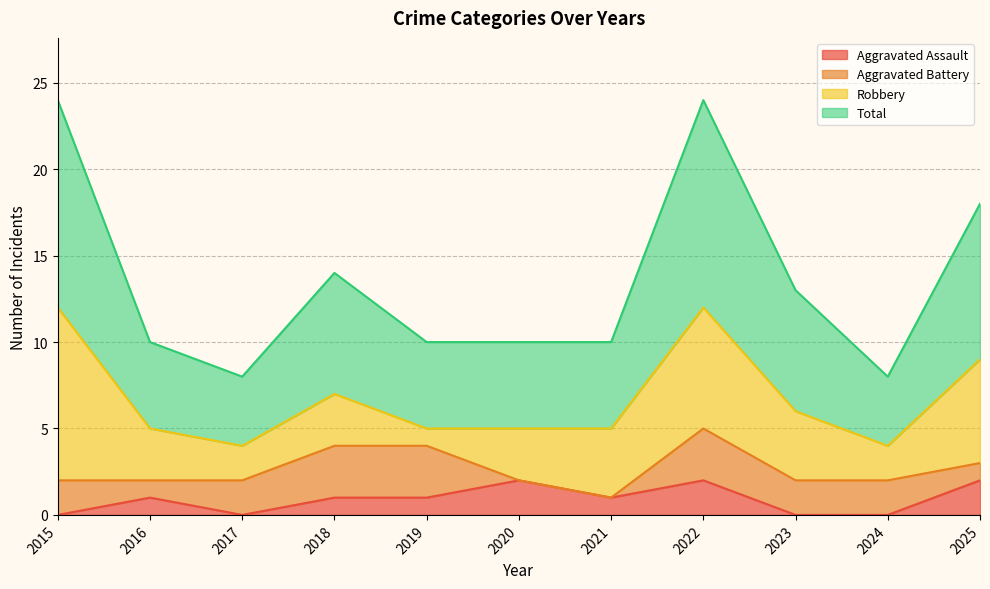

The value of Aggravated Assault at 2025 is 2. True or false?

True